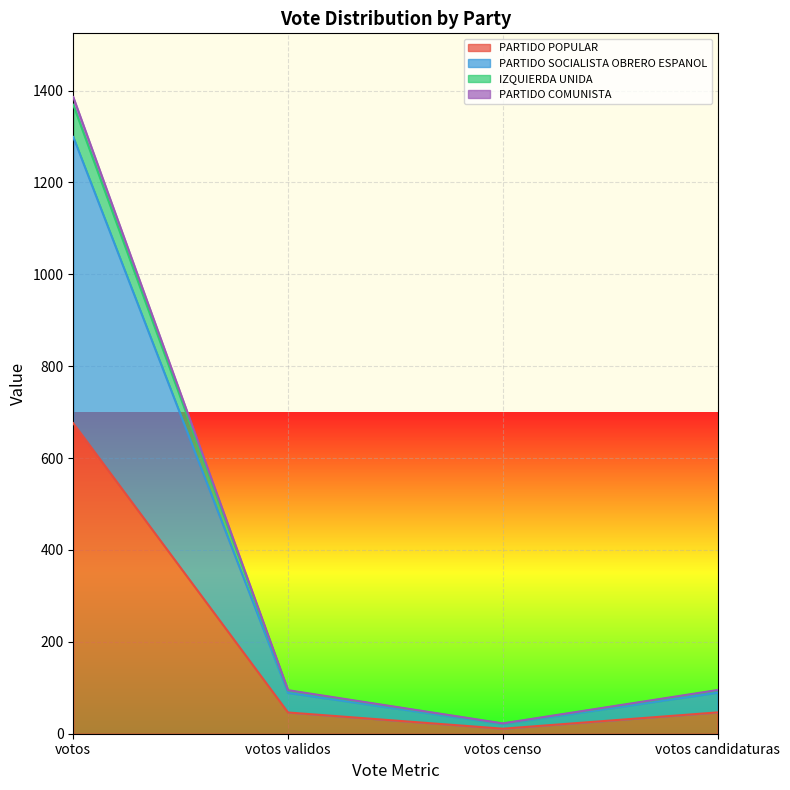

What are all the series names shown in the legend?

PARTIDO POPULAR, PARTIDO SOCIALISTA OBRERO ESPANOL, IZQUIERDA UNIDA, PARTIDO COMUNISTA